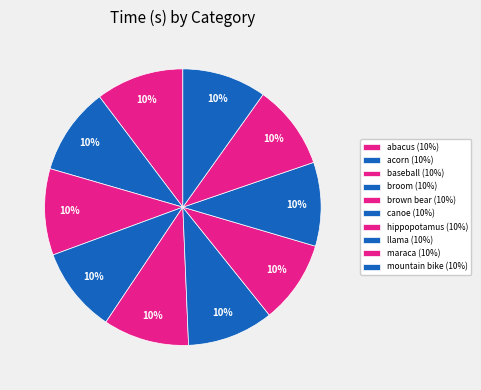

Rank the categories by value from lowest to highest.

hippopotamus, llama, mountain bike, maraca, broom, brown bear, canoe, baseball, acorn, abacus